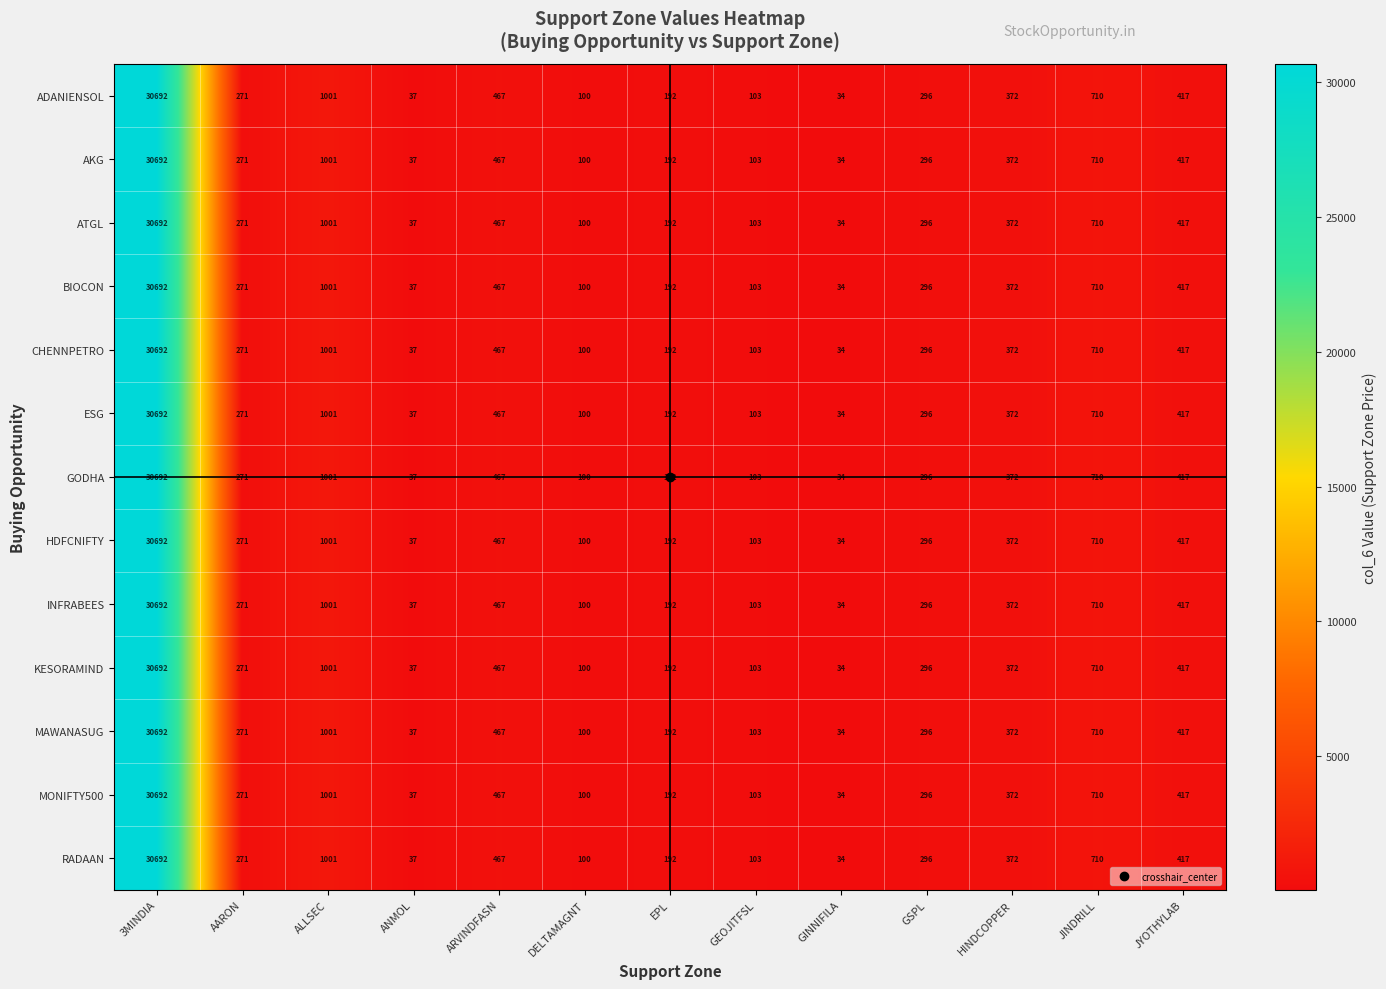

What is the approximate value of INFRABEES at JYOTHYLAB, to the nearest 100?

400